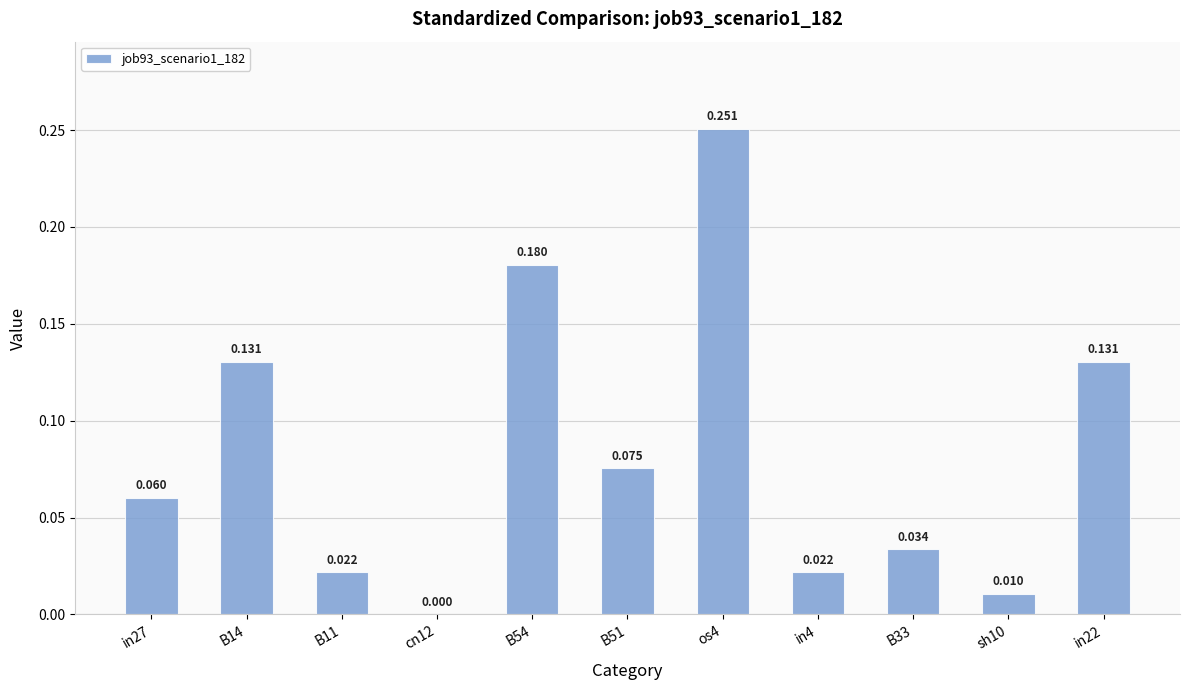

Between B14 and in27, which is larger?

B14